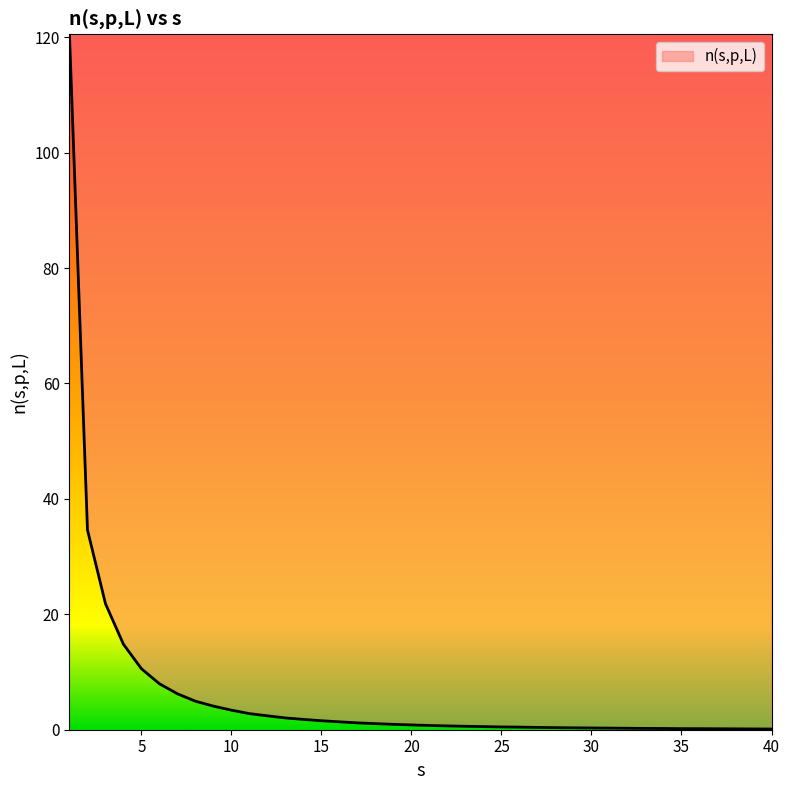

What is the difference between the maximum and minimum values?

120.4